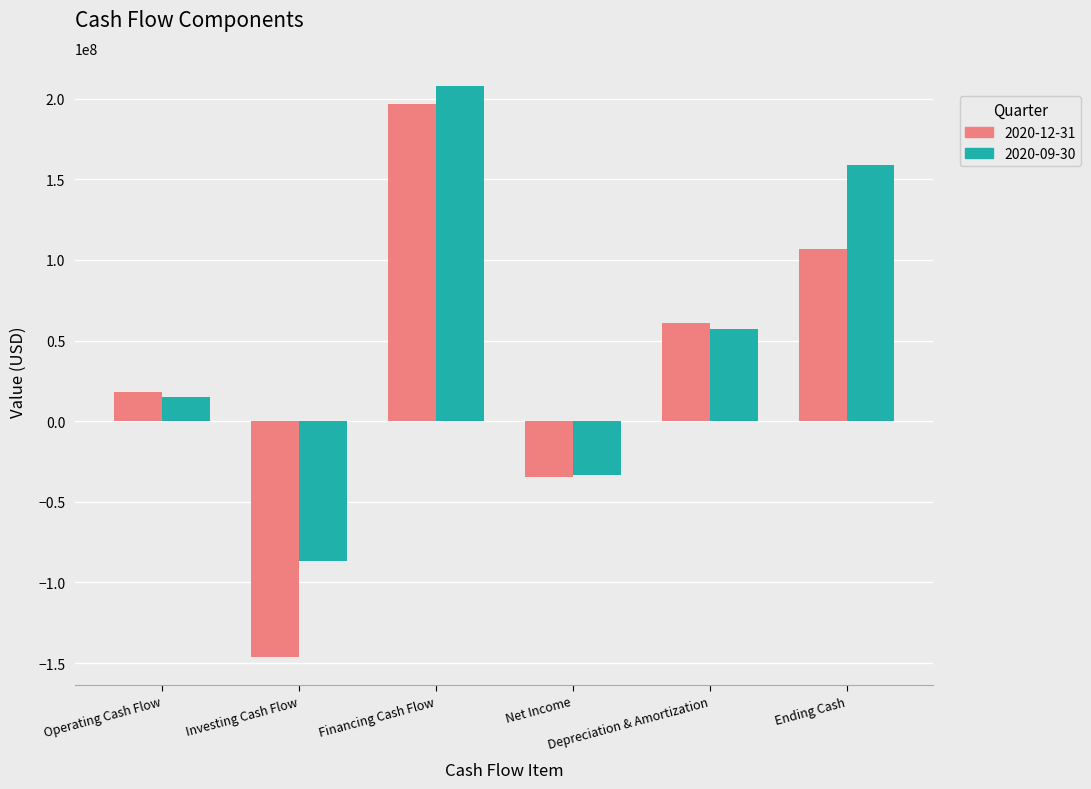

What is the value of the 2020-12-31 bar at the 6th from the left?

106504700